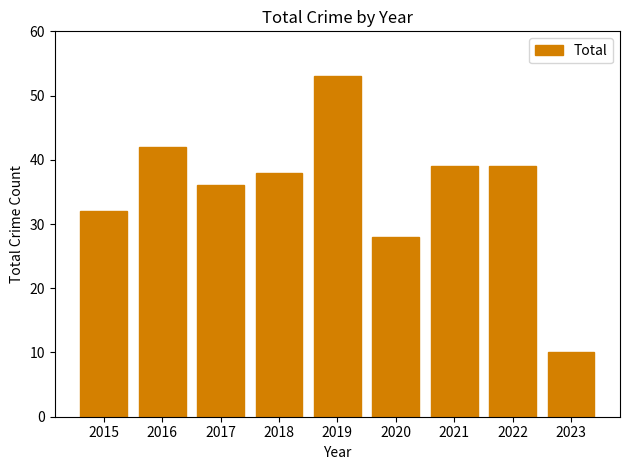

What value does the data have at 2023?

10